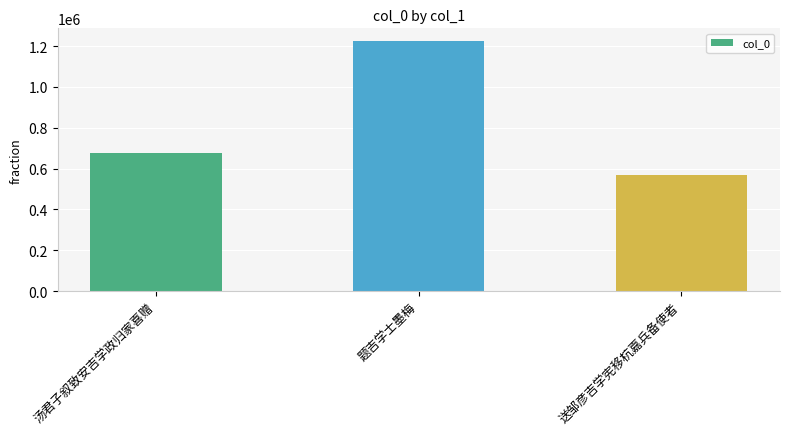

The value at 题吉学士墨梅 is 532493. True or false?

False